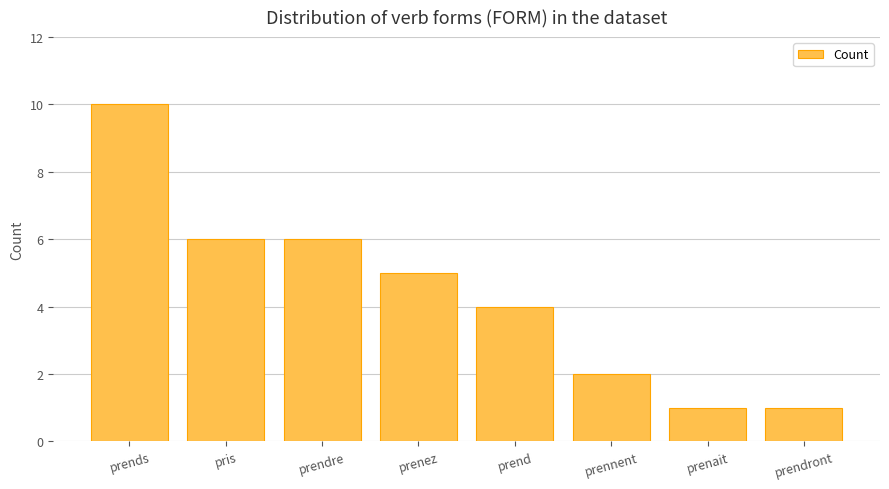

Reading left to right, list all the values displayed in this chart.

prends=10	pris=6	prendre=6	prenez=5	prend=4	prennent=2	prenait=1	prendront=1